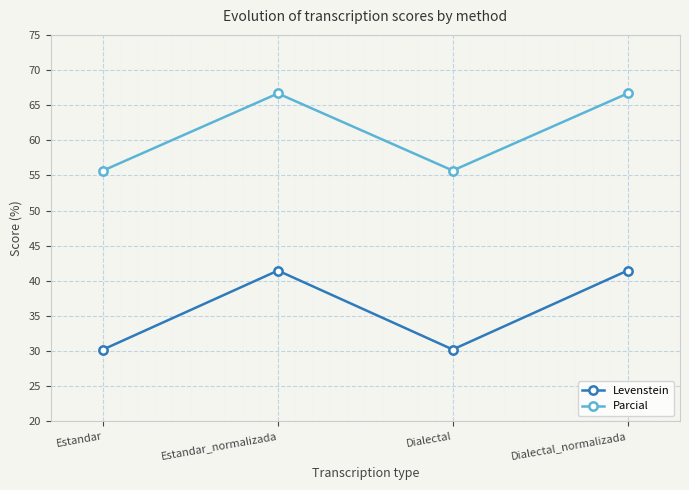

Which series has the largest total across all categories?

Parcial